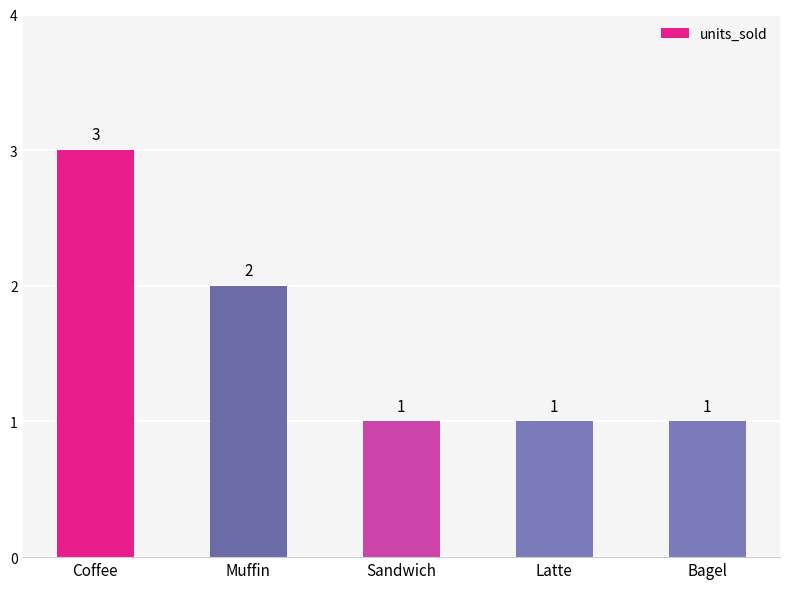

What is the ratio of the value at Latte to the value at Sandwich?

1.0